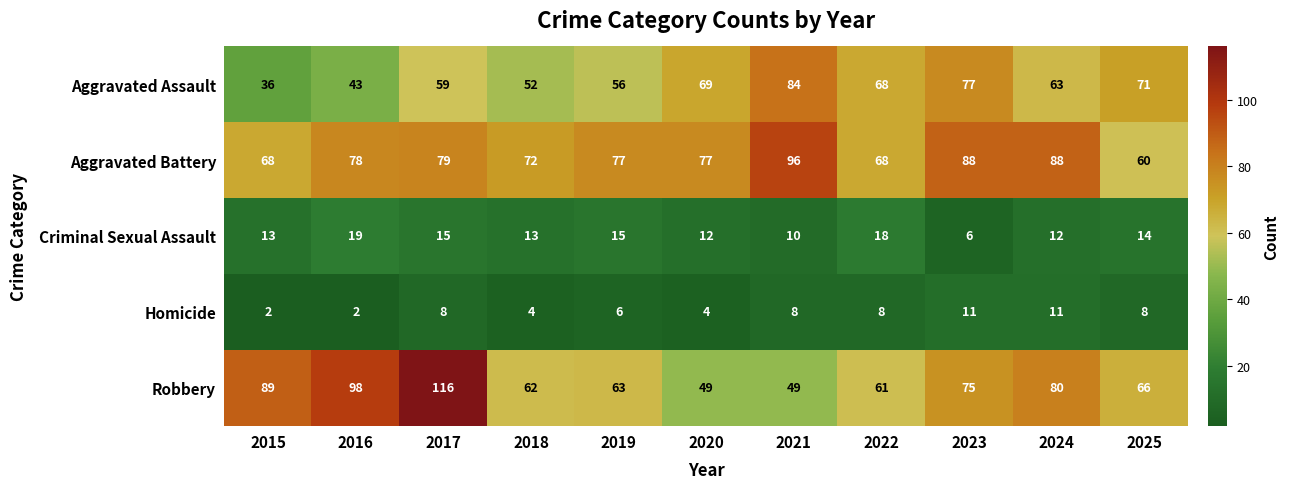

Is it true that Robbery equals 75 at 2023?

True